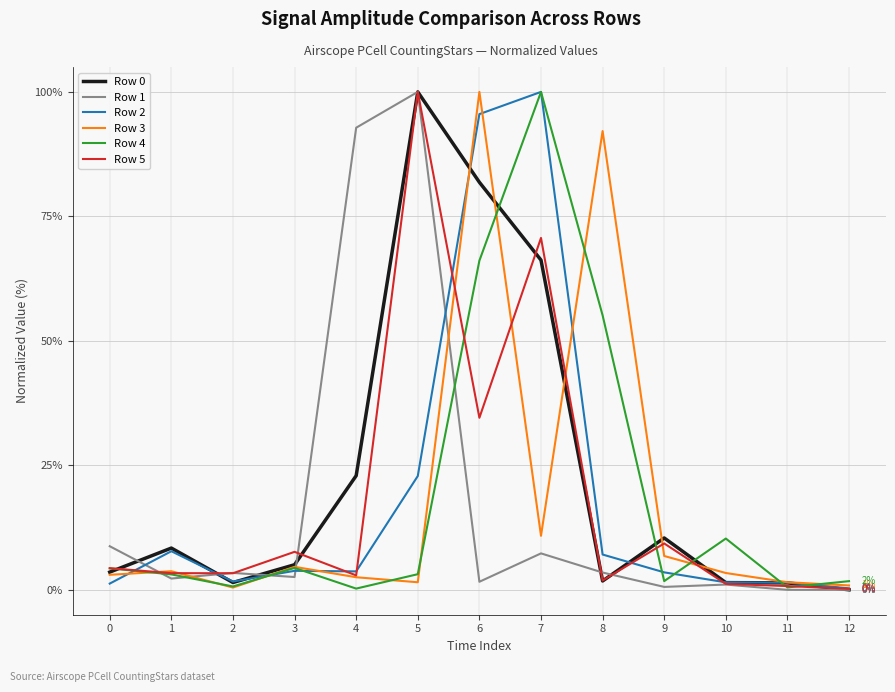

Is it true that Row 5 equals 4.3 at 0?

True